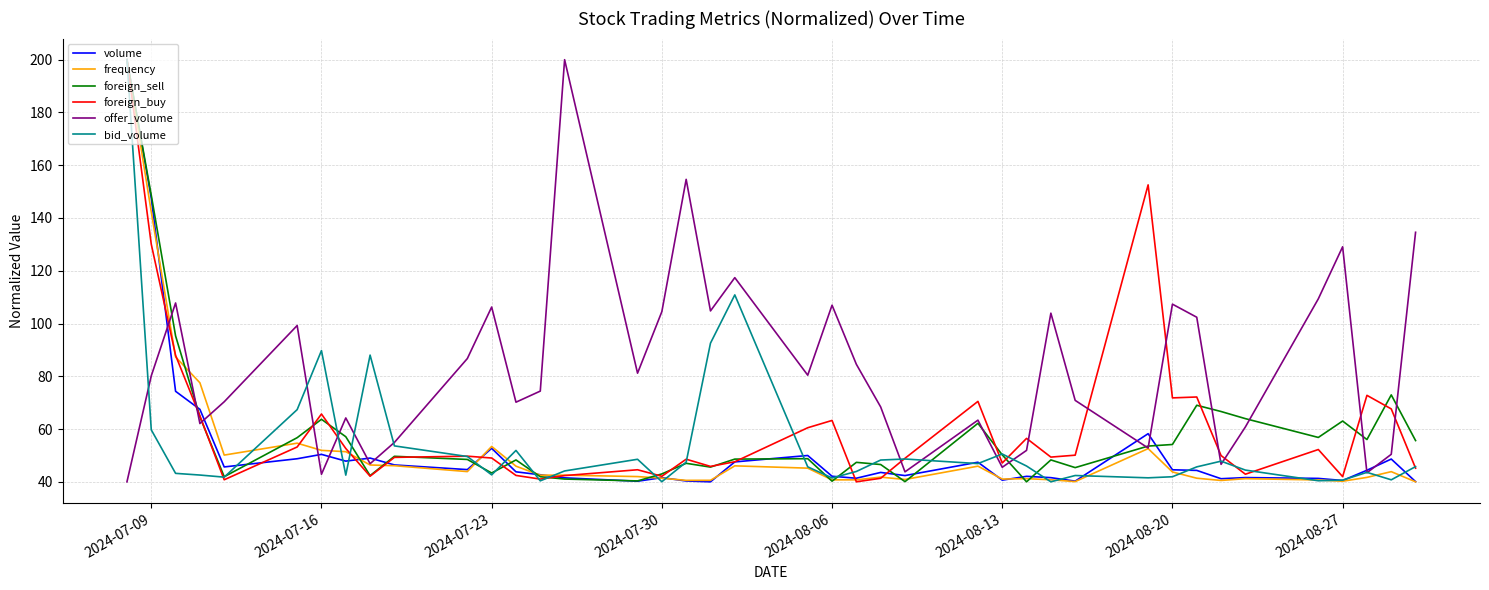

Which series ends up on top after the final intersection of foreign_sell and offer_volume?

offer_volume